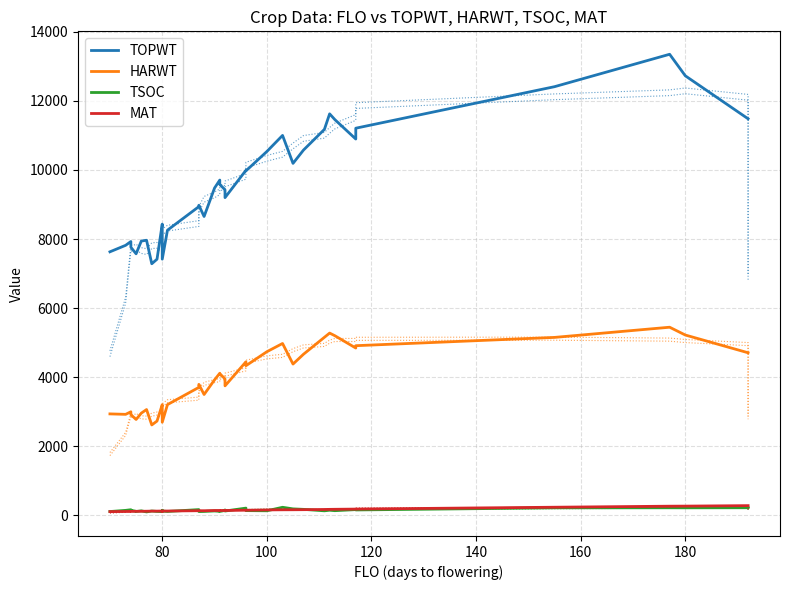

What is the difference between the maximum and minimum values in the HARWT series?

2831